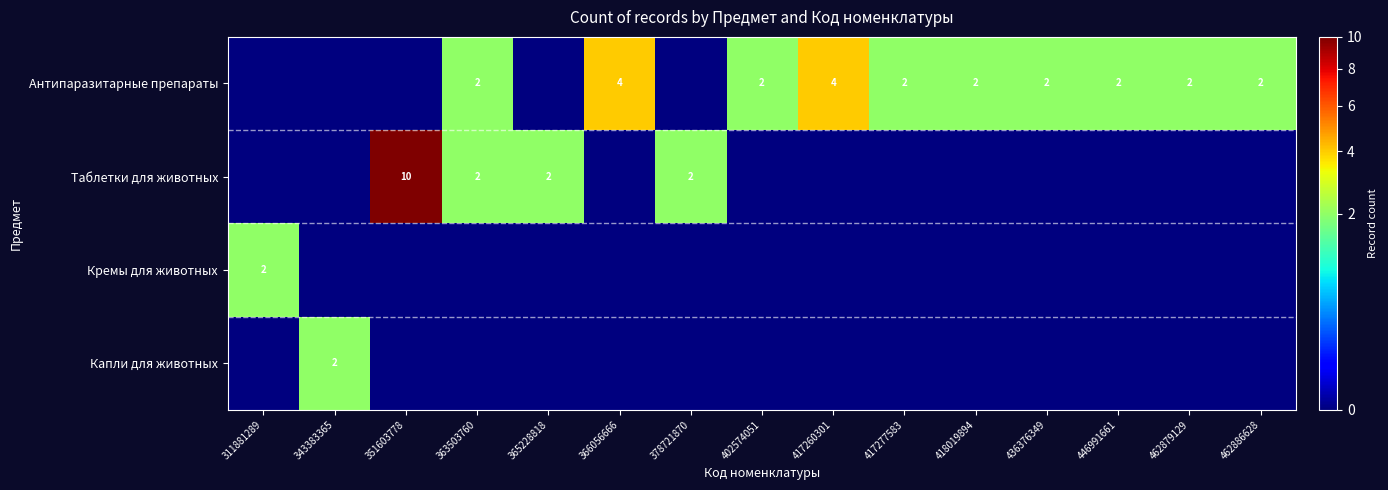

The value of Таблетки для животных at 363503760 is 2. True or false?

True